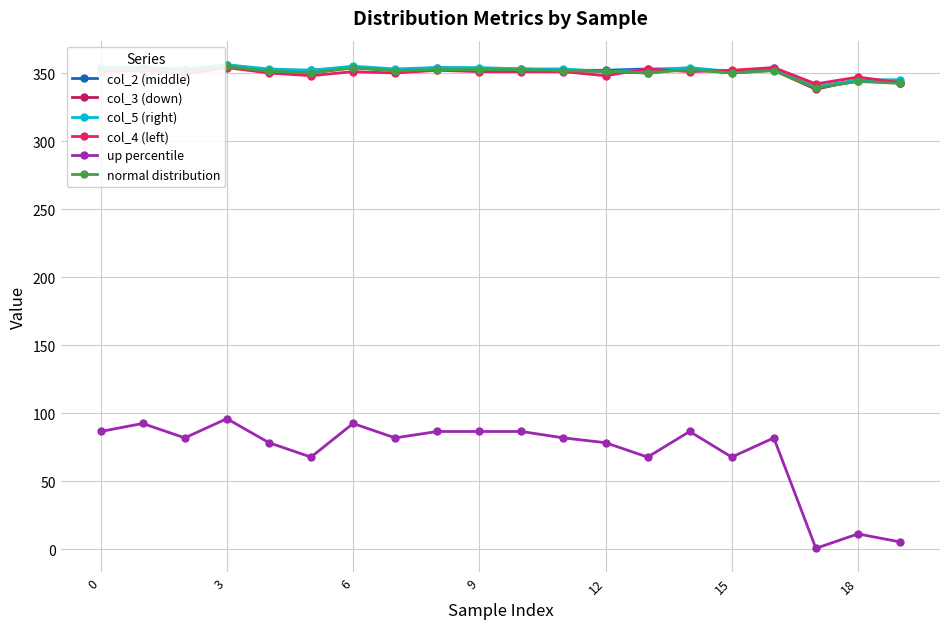

True or false: up percentile and col_3 (down) intersect in this chart.

False